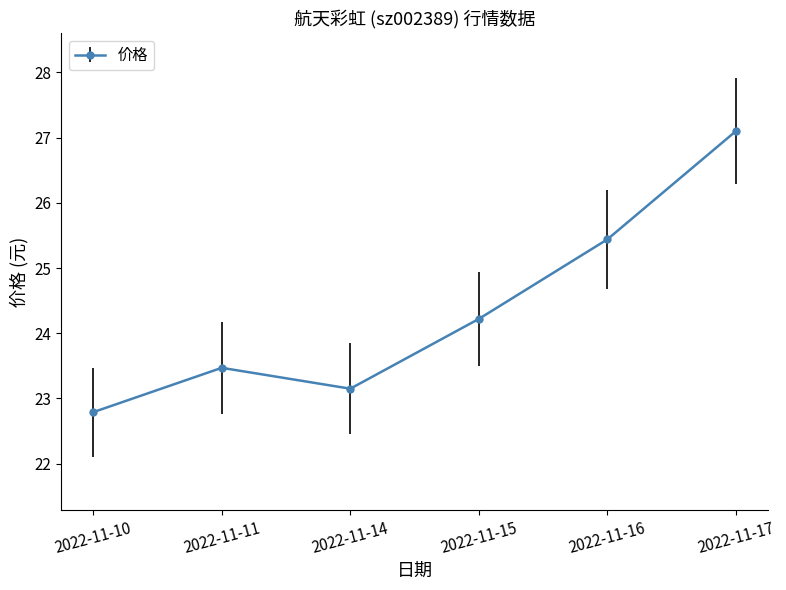

Is it true that the value at 2022-11-11 is 23.5?

True